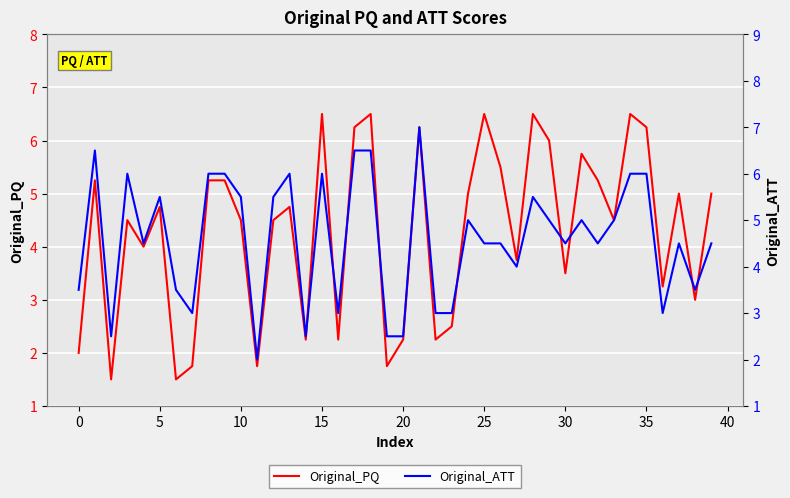

Count the number of categories in the chart.

40